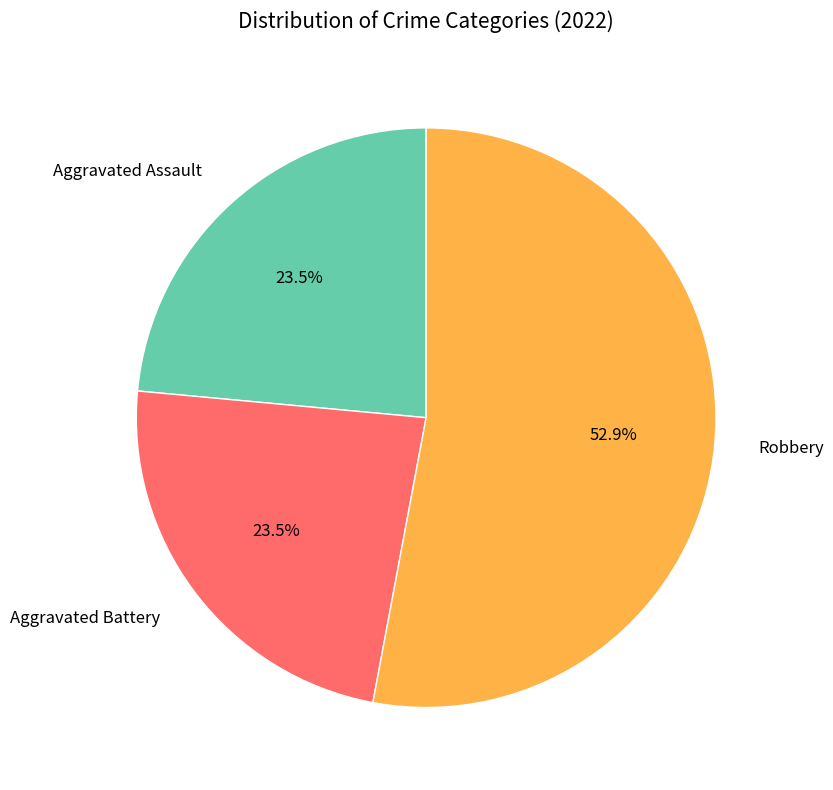

To the nearest percent, what is the average slice percentage?

33%